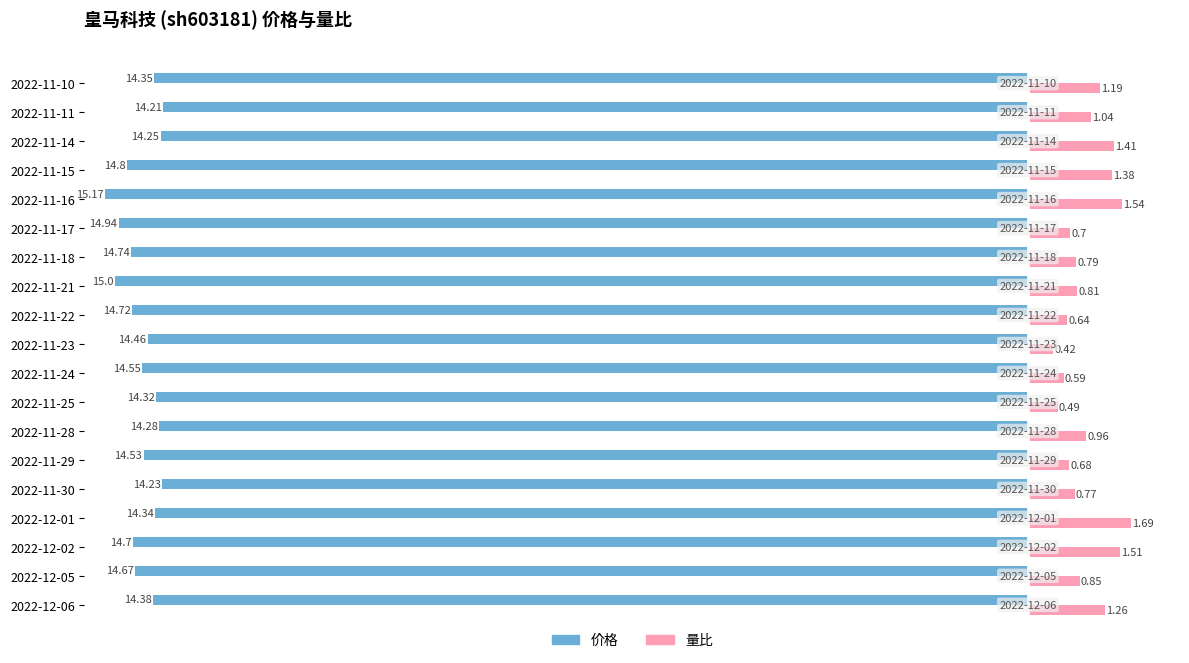

Which category has the lowest value across all series?

2022-11-16